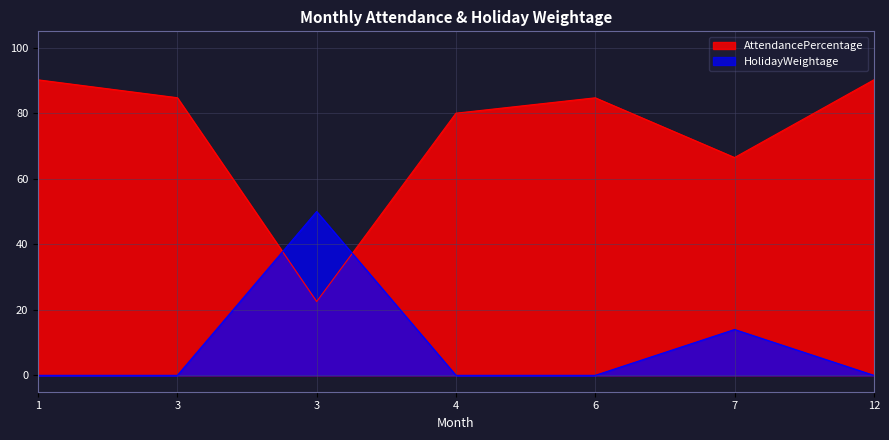

After their last crossing, which series has the higher values: AttendancePercentage or HolidayWeightage?

AttendancePercentage